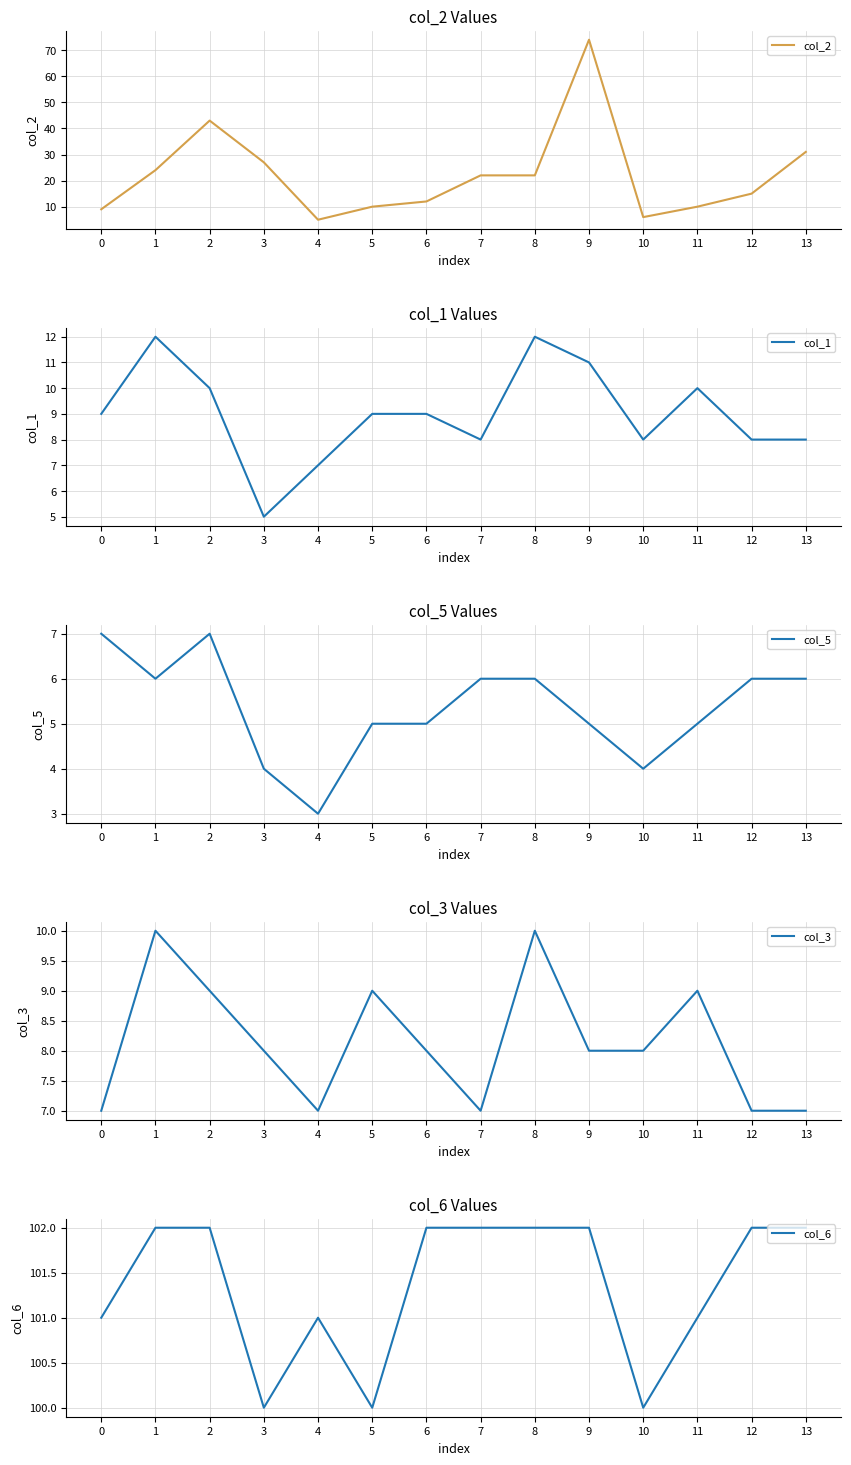

The value of col_3 at 13 is 4. True or false?

False